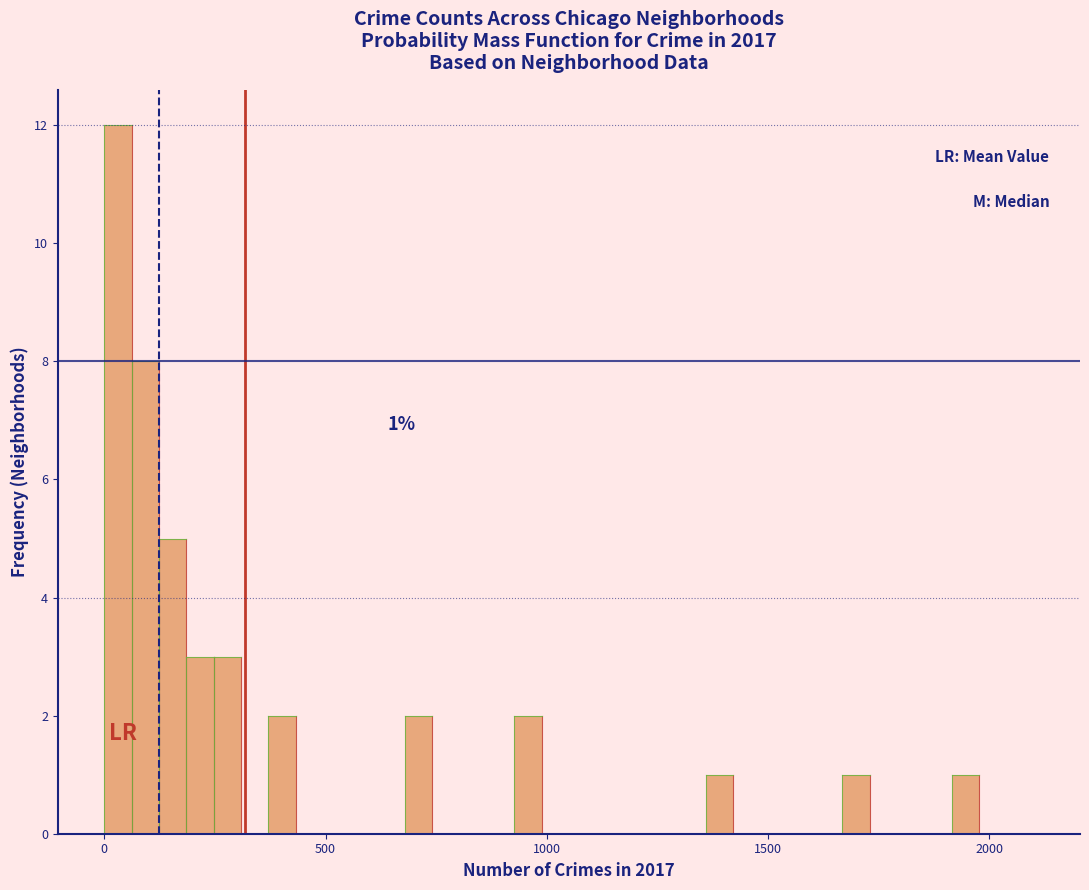

Read against the x-axis, roughly where is the centre of the tallest bar?

50